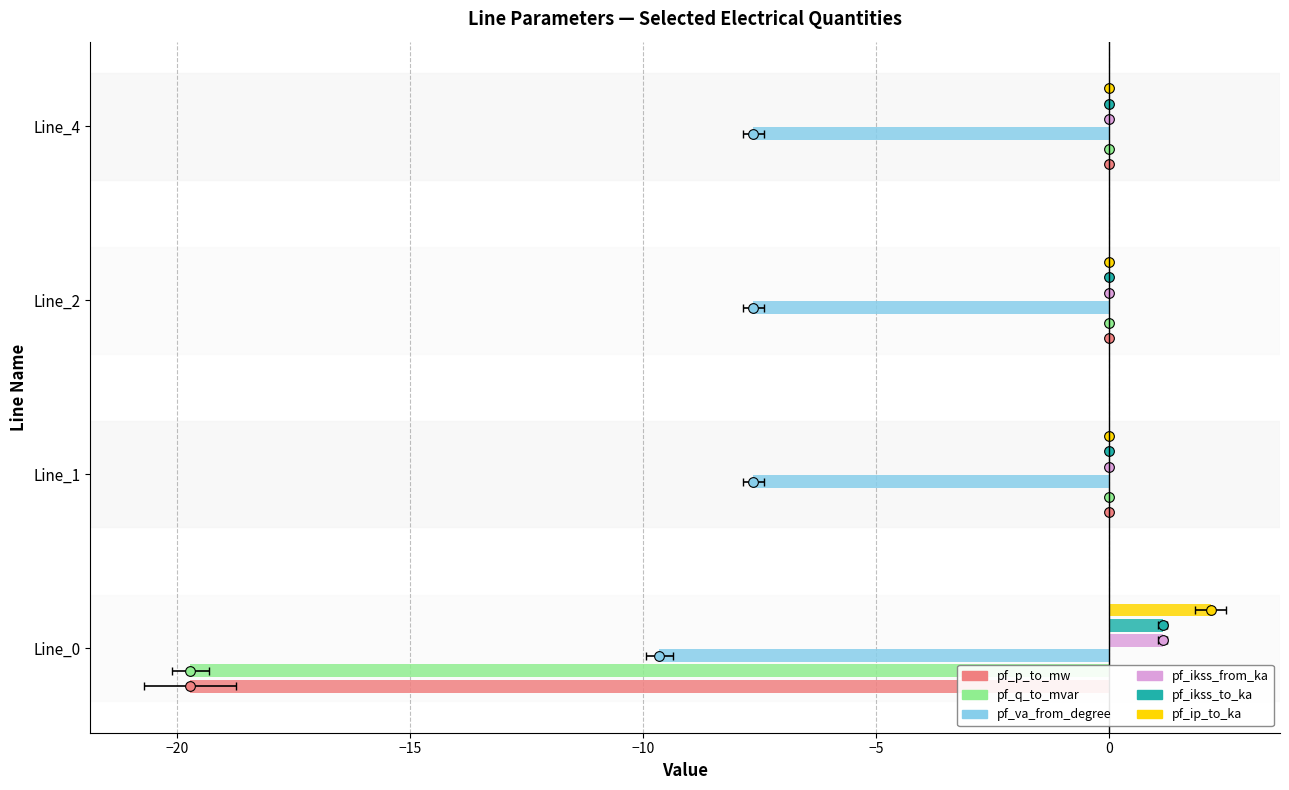

Reading left to right, transcribe all the data shown in this chart.

pf_p_to_mw: -19.7	-0.0	-0.0	0.0
pf_q_to_mvar: -19.7	0.0	0.0	0.0
pf_va_from_degree: -9.7	-7.6	-7.6	-7.6
pf_ikss_from_ka: 1.1	0.0	0.0	0.0
pf_ikss_to_ka: 1.1	0.0	0.0	0.0
pf_ip_to_ka: 2.2	0.0	0.0	0.0